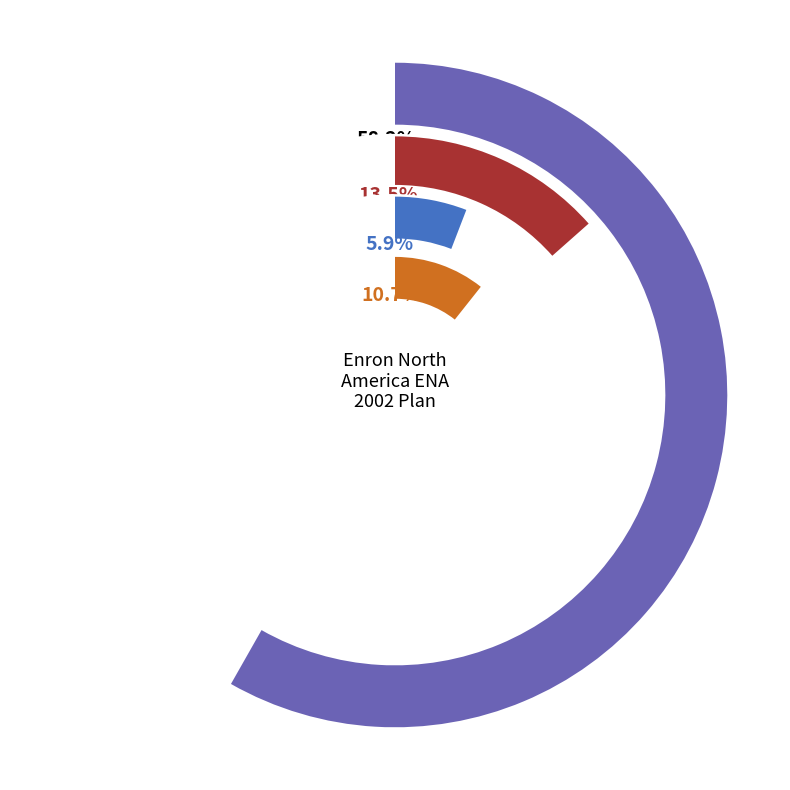

True or false: Compensation accounts for 58% of the total.

True